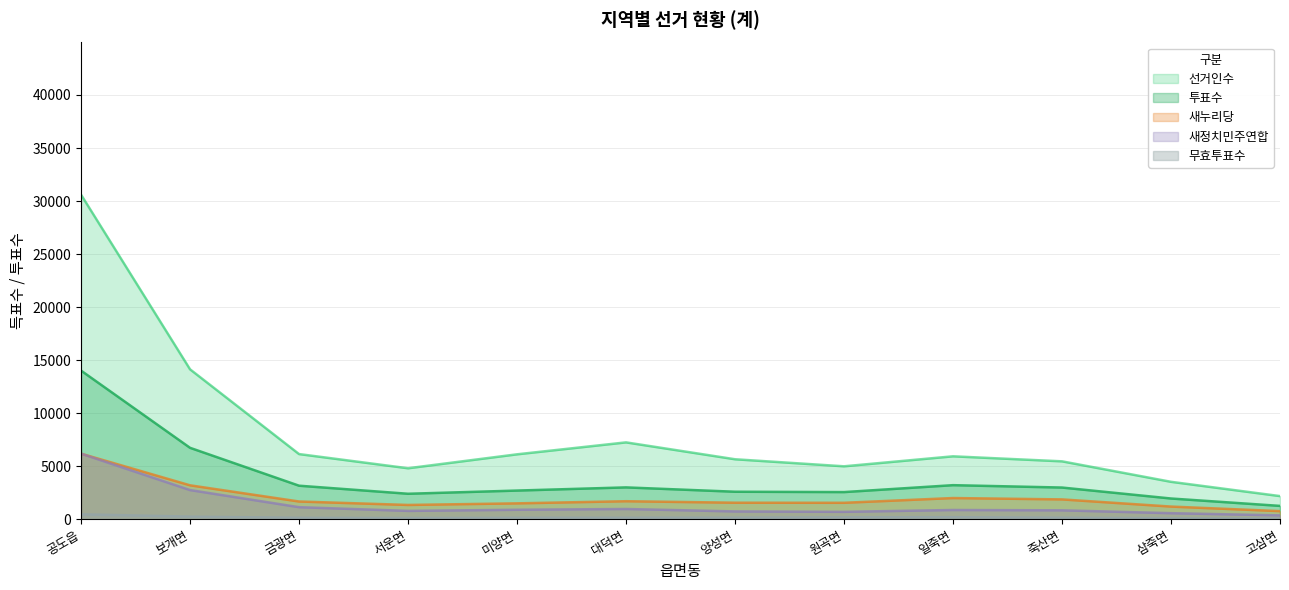

What is the difference between the maximum and second lowest values in the 투표수 series?

12059.4